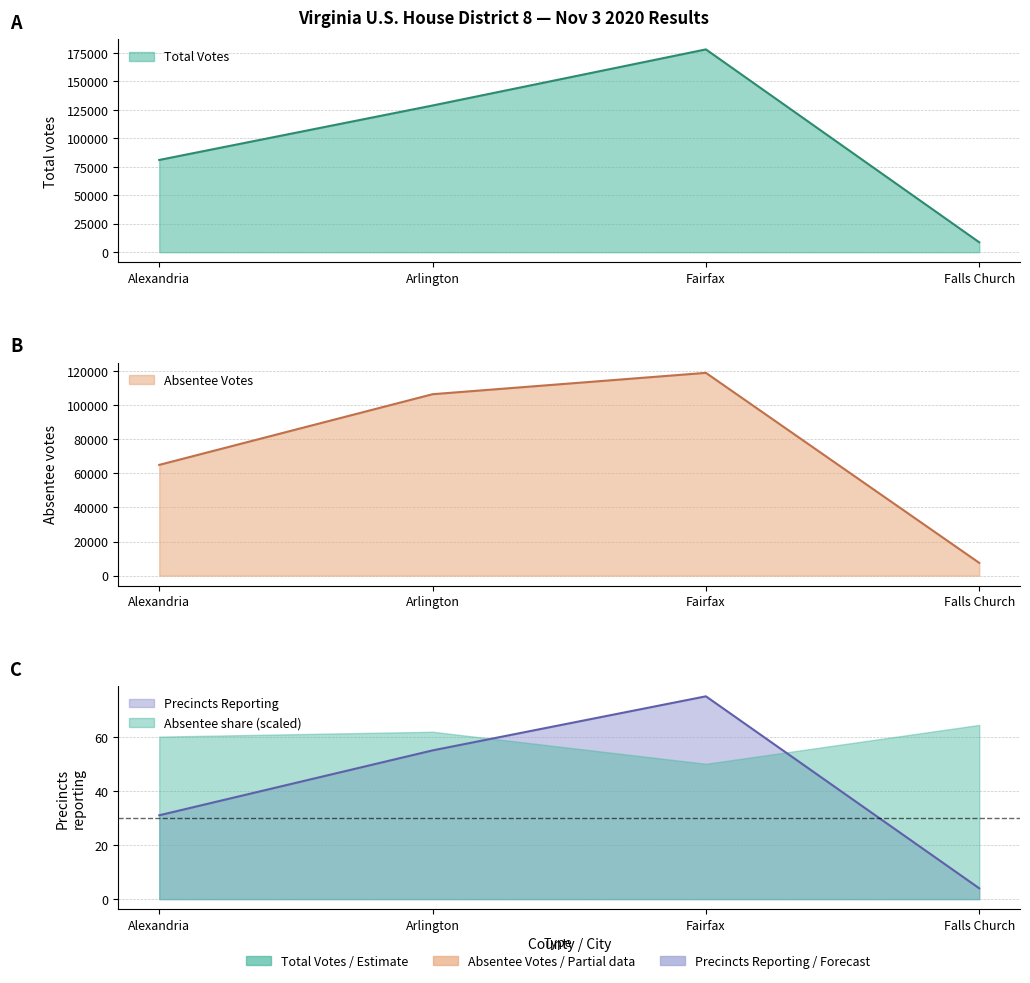

Is it true that votes equals 313476 at Fairfax?

False